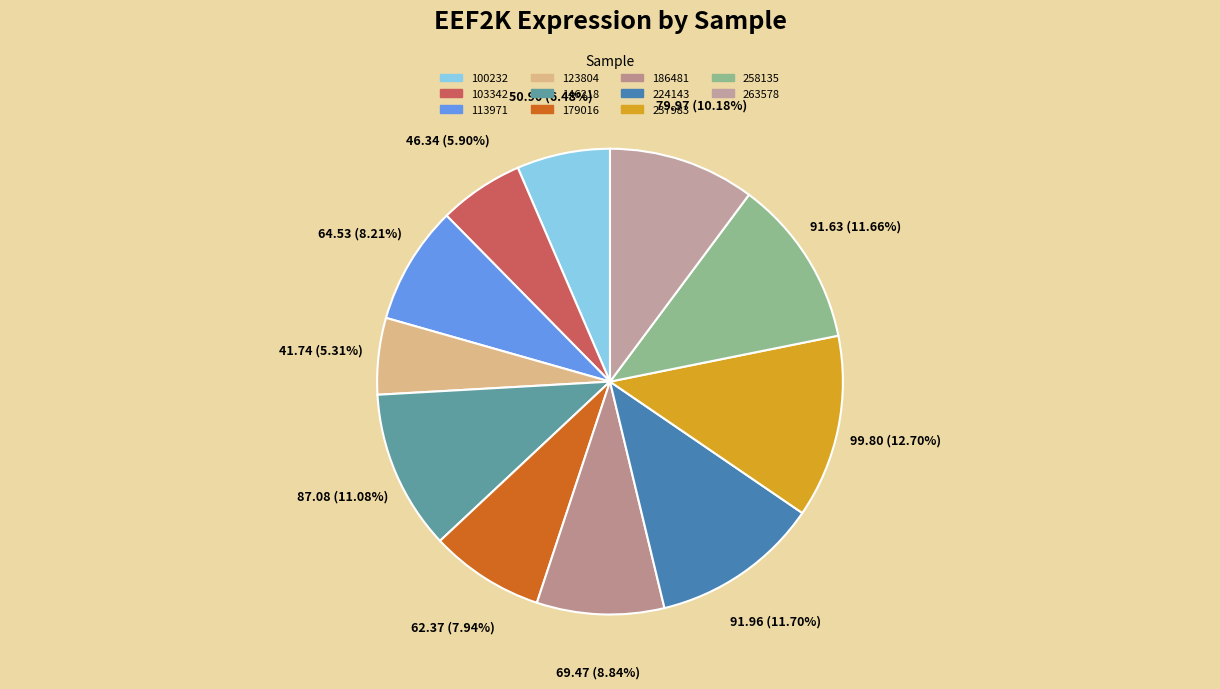

Count the number of slices in the pie.

11